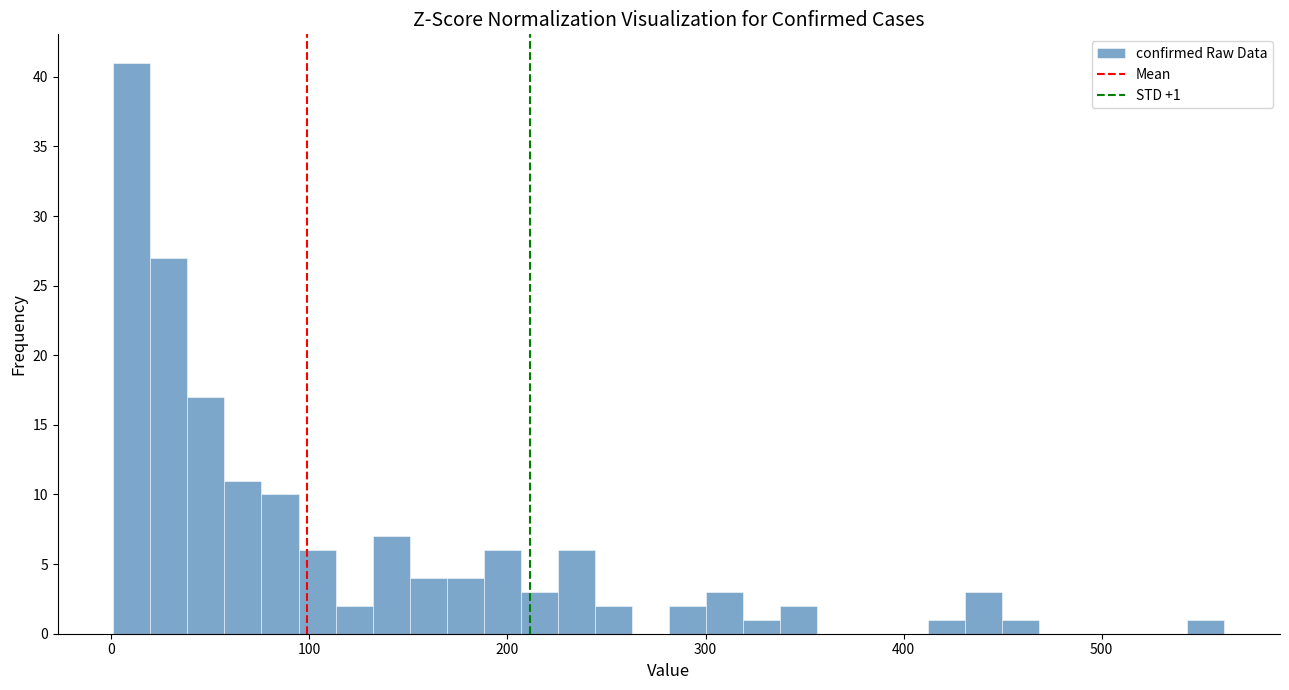

Read against the x-axis, roughly where is the centre of the tallest bar?

10